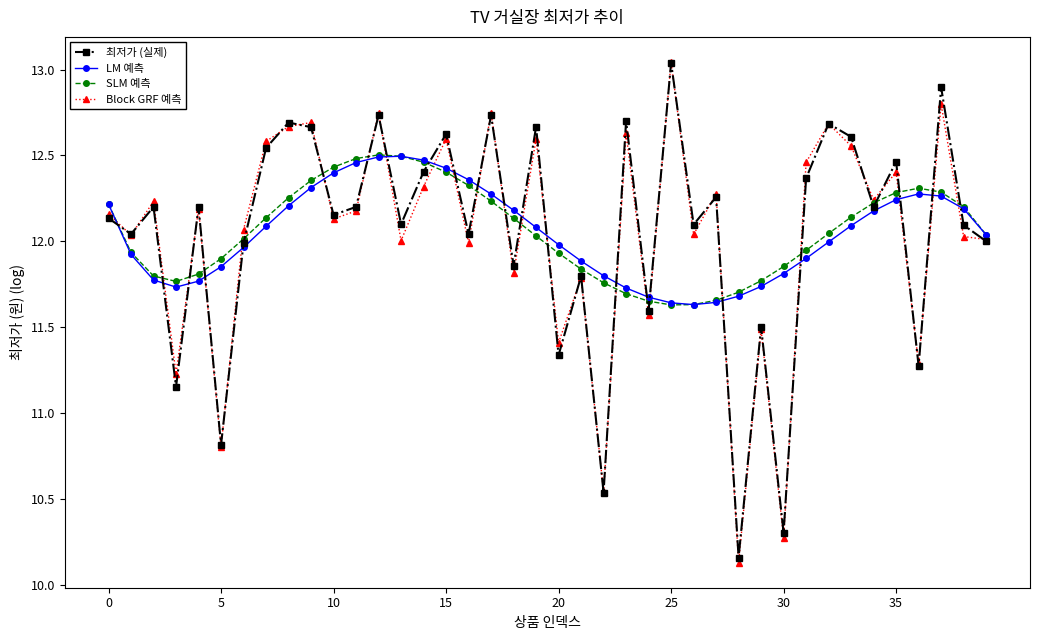

How many interior local peaks does the Block GRF 예측 series have?

15